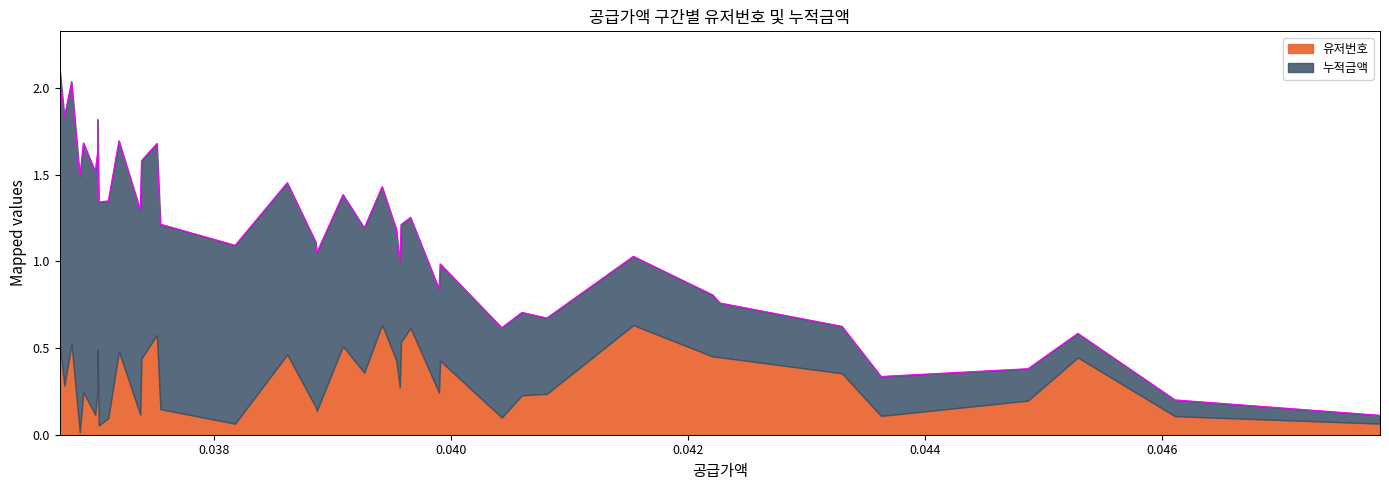

True or false: 유저번호 and 누적금액 intersect in this chart.

False